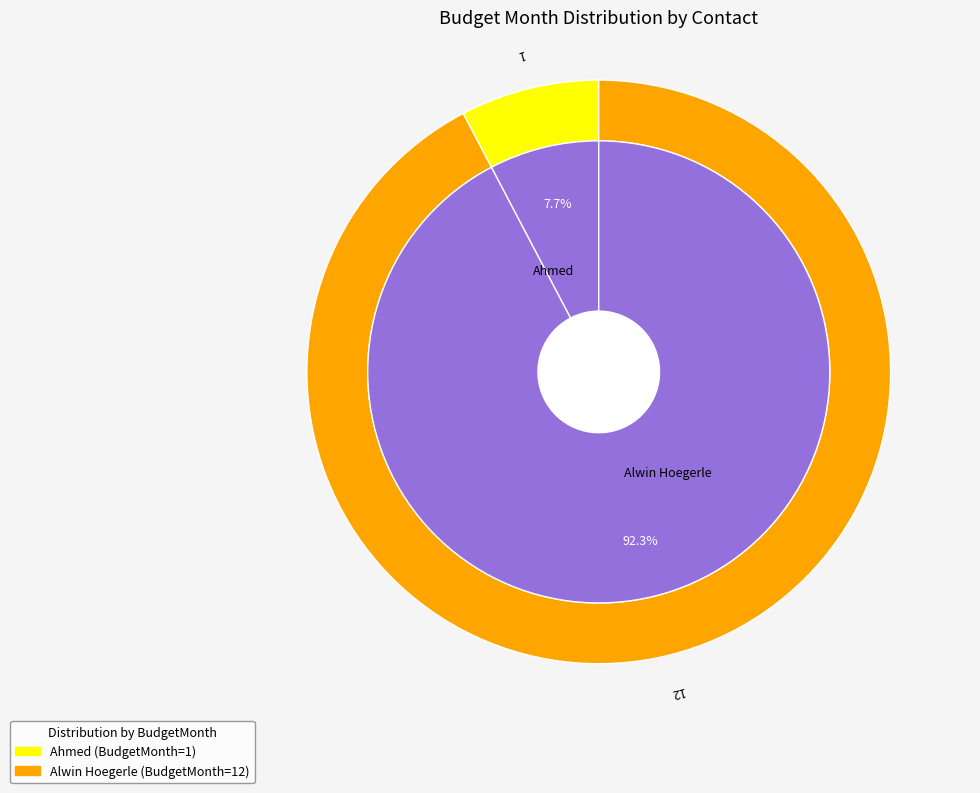

Which slice is the largest?

Alwin Hoegerle